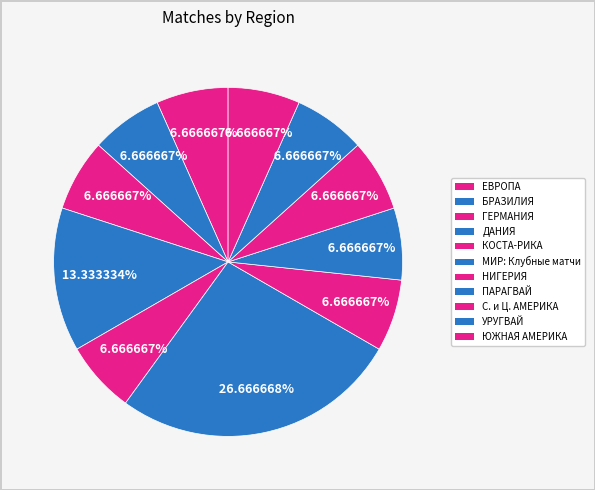

Count the number of slices in the pie.

11